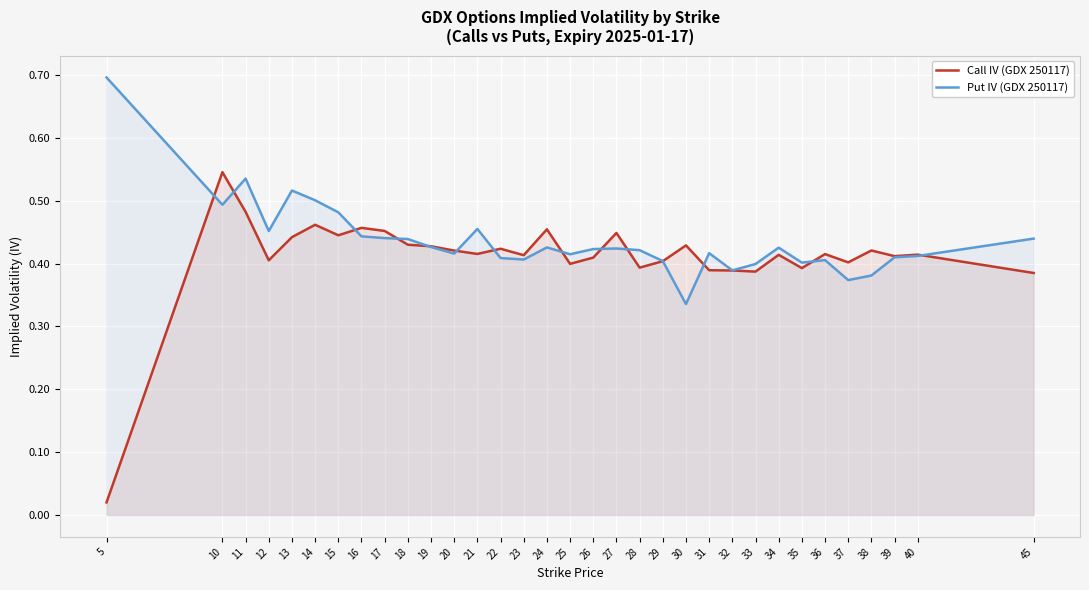

Is it true that Put IV (GDX 250117) equals 0.4 at 37?

True